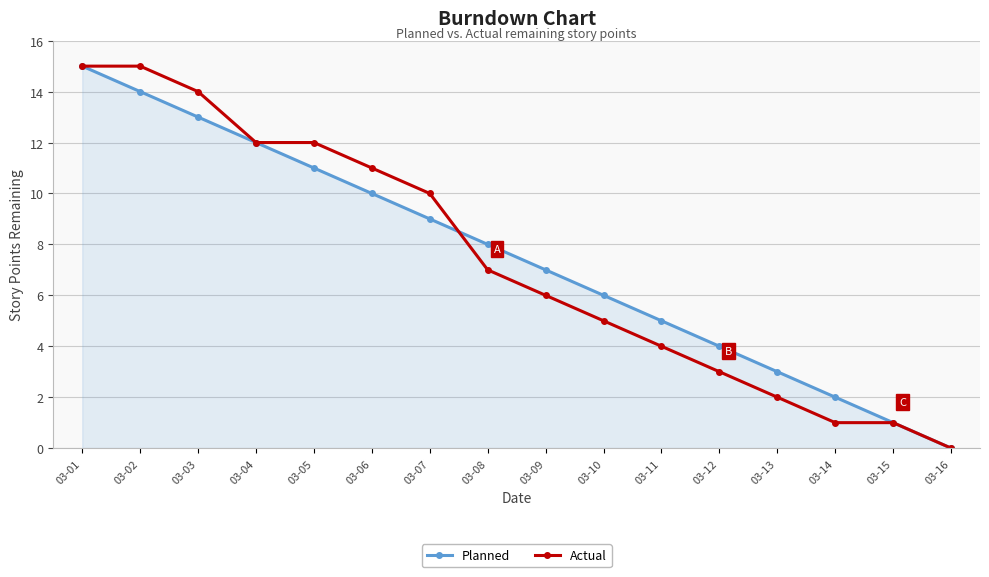

Is the value of Planned at 03-15 greater than the value of Actual at 03-01?

No